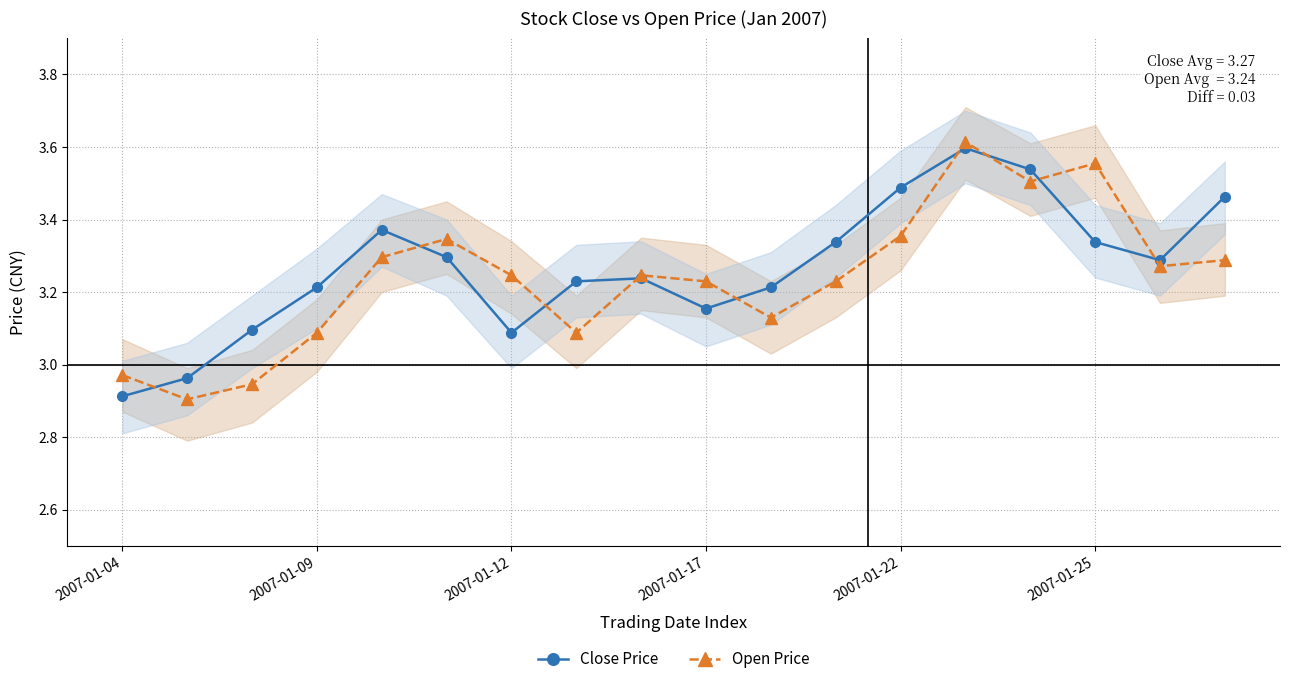

The Open Price series shows 3.1 at 2007-01-09. True or false?

True